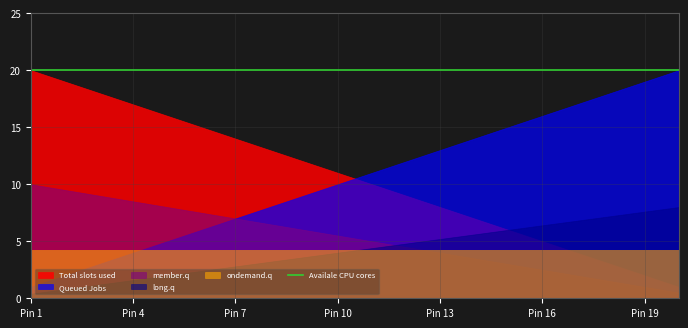

What is the value of the long.q point at the 4th from the left?

5